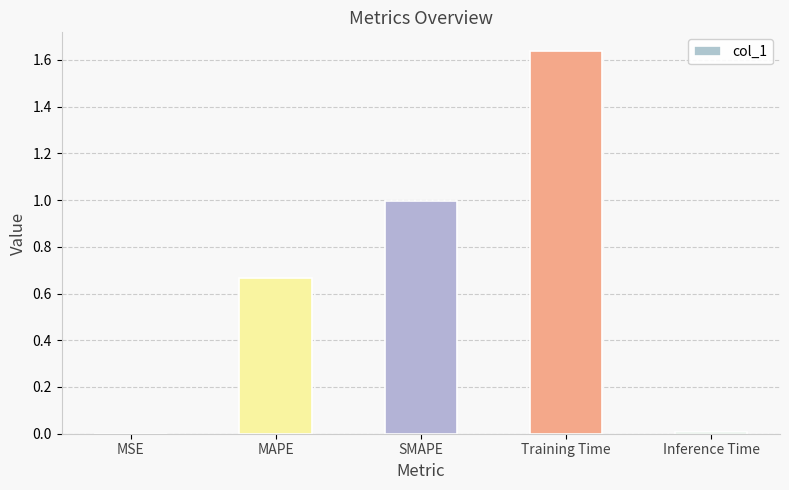

At which category does the chart reach its peak across all series?

Training Time